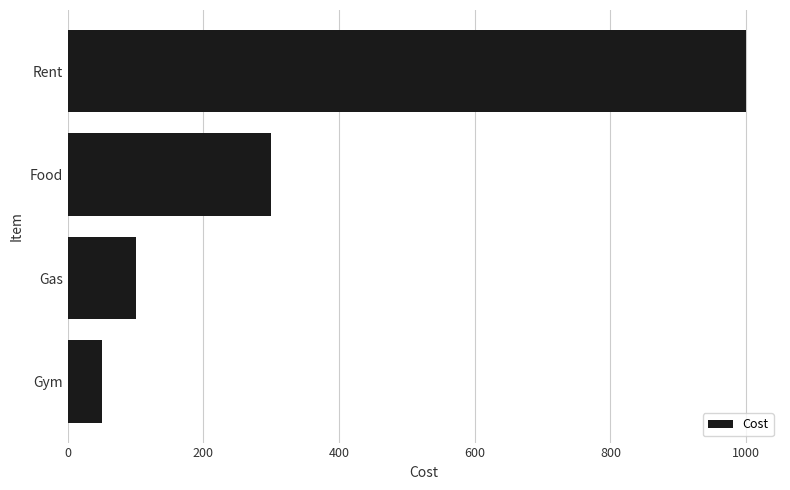

Reading top to bottom, what are all the values shown in this chart?

Rent=1000	Food=300	Gas=100	Gym=50